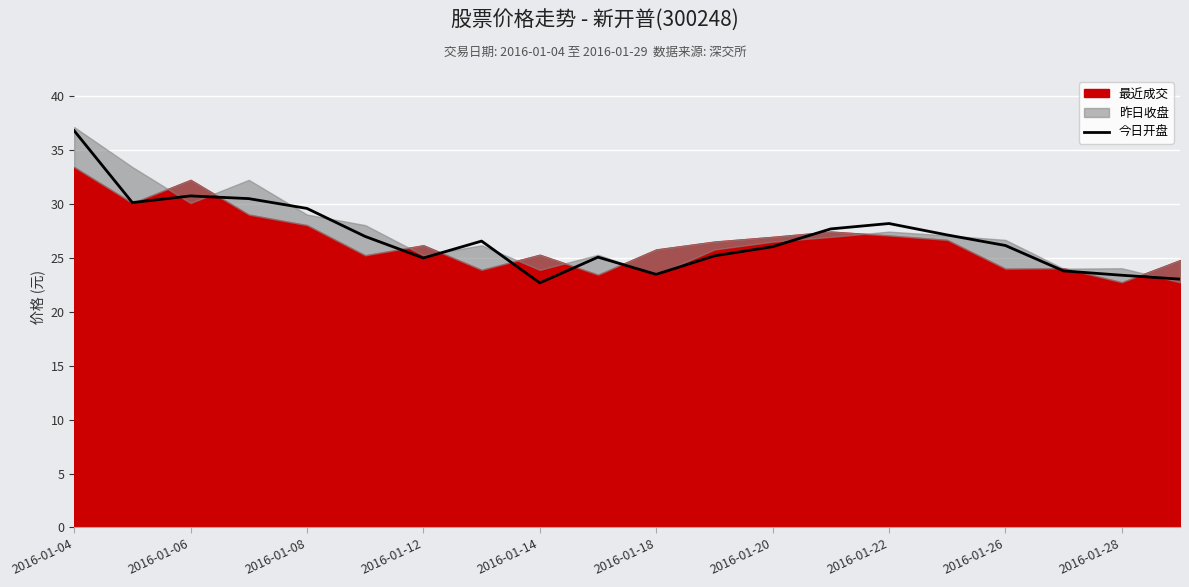

What is the greatest value displayed?

36.8